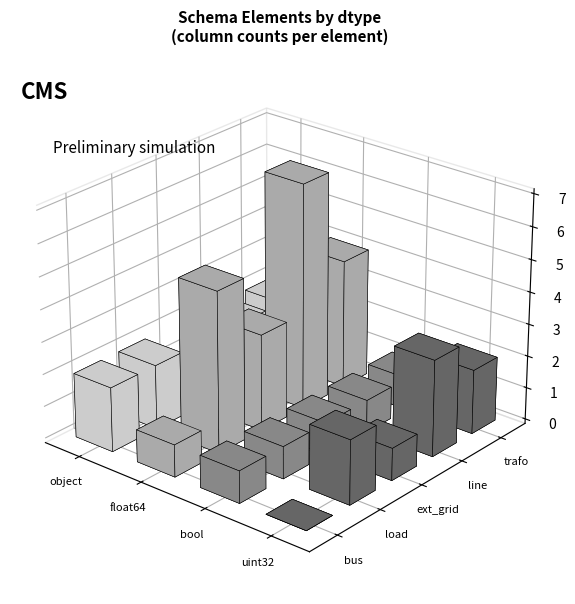

True or false: the data shows 43 at float64.

False